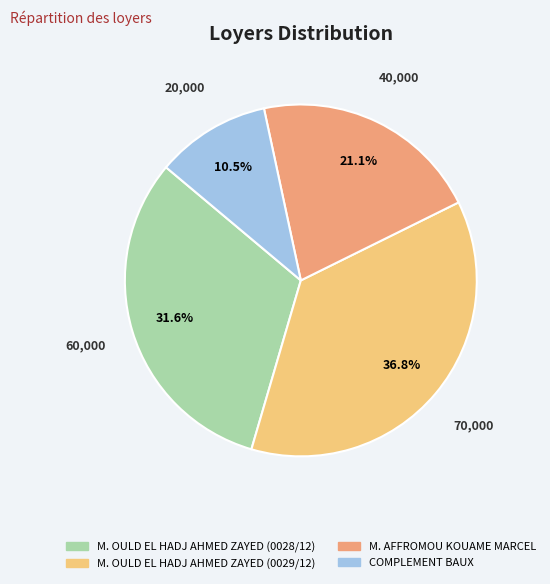

Between M. AFFROMOU KOUAME MARCEL and M. OULD EL HADJ AHMED ZAYED (0029/12), which is larger?

M. OULD EL HADJ AHMED ZAYED (0029/12)